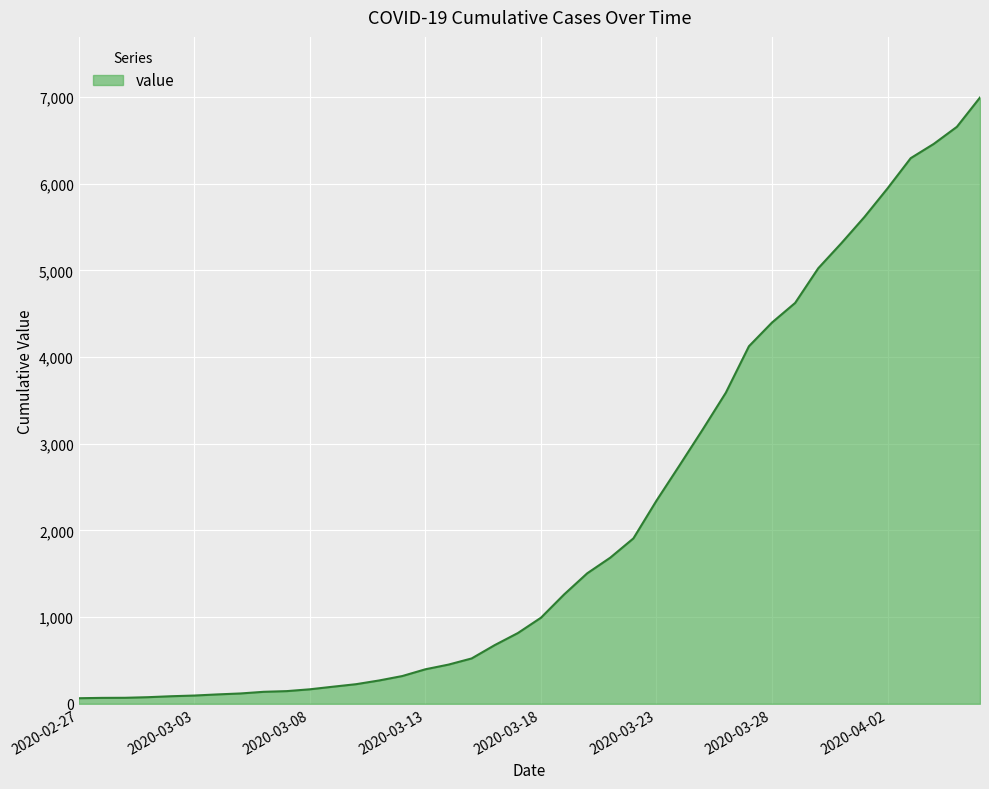

How many values are below 993?

20